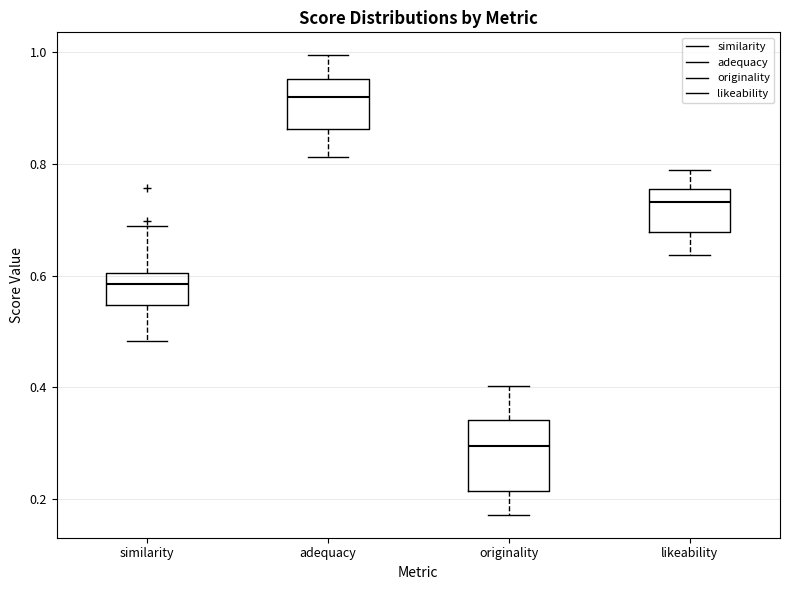

Which box has the lowest median line?

originality